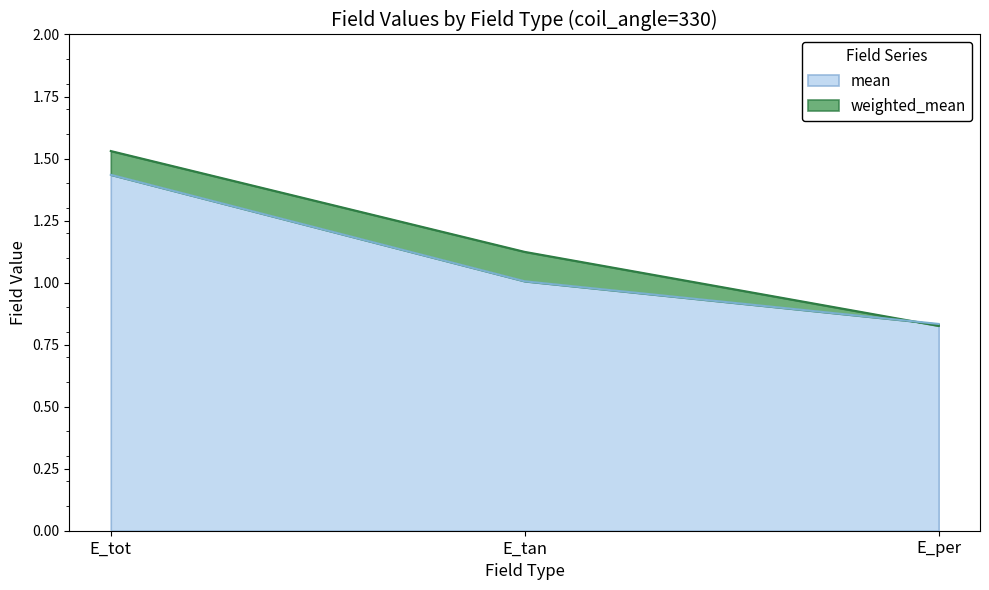

How many weighted_mean values are between 0 and 1?

1